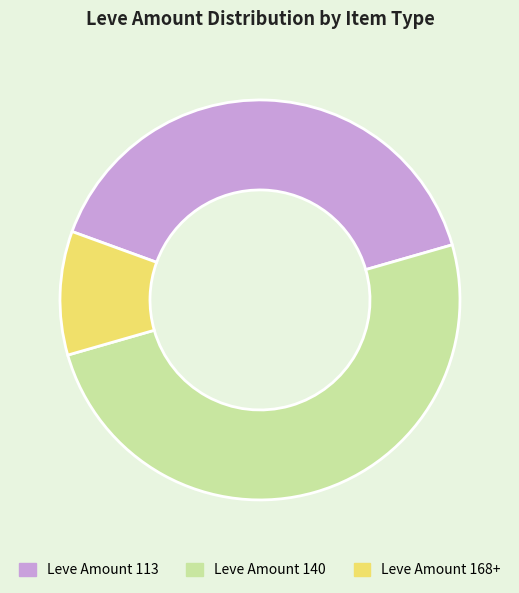

How many slices are in this pie chart?

3